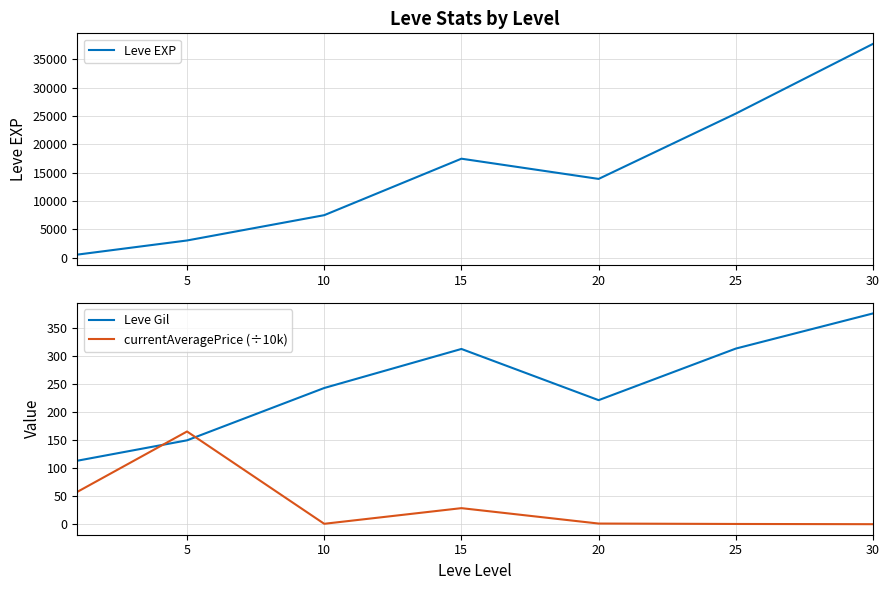

True or false: Leve EXP has a value of 7841.3 at 15.

False